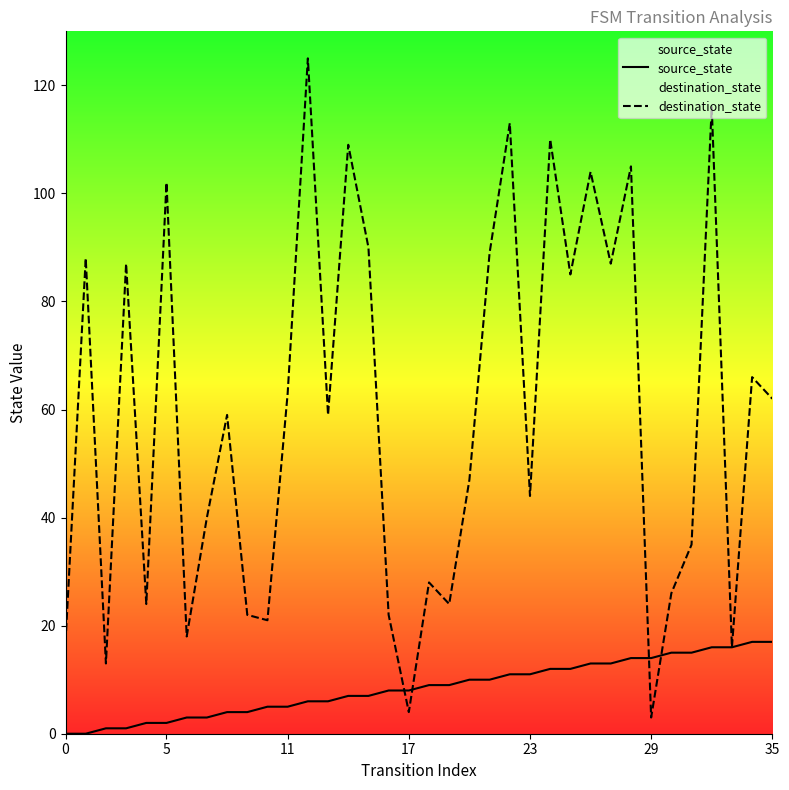

What is the difference between the highest and lowest values at 34?

49